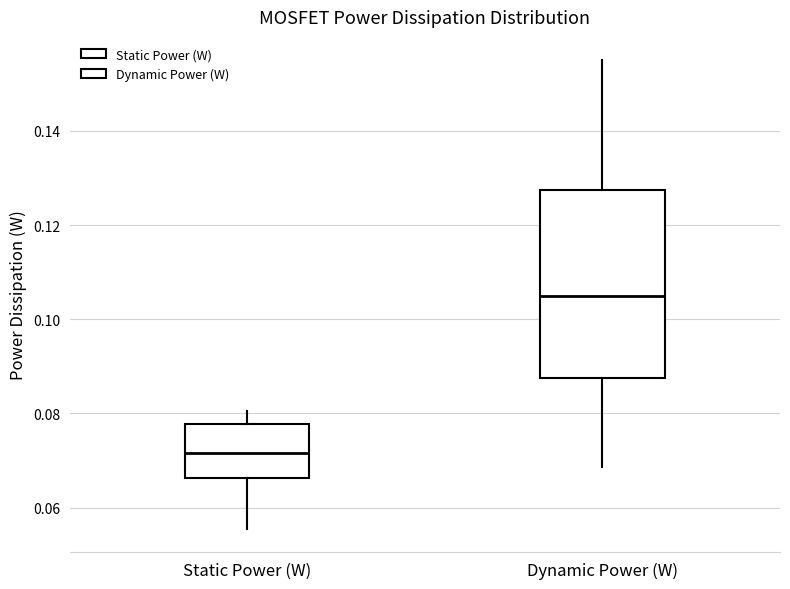

Which box is the tallest, from its lower edge to its upper edge?

Dynamic Power (W)